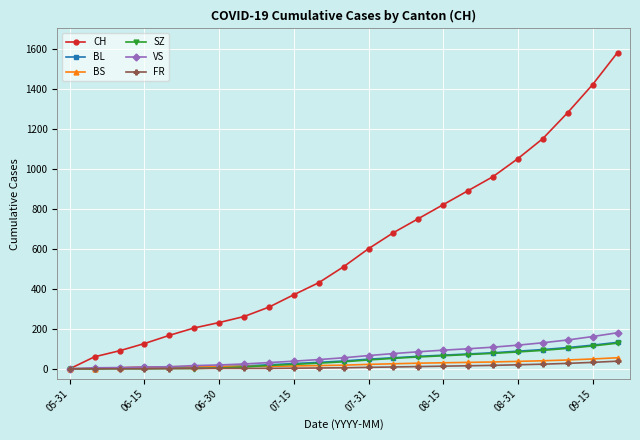

Which series has the largest range (max minus min)?

CH